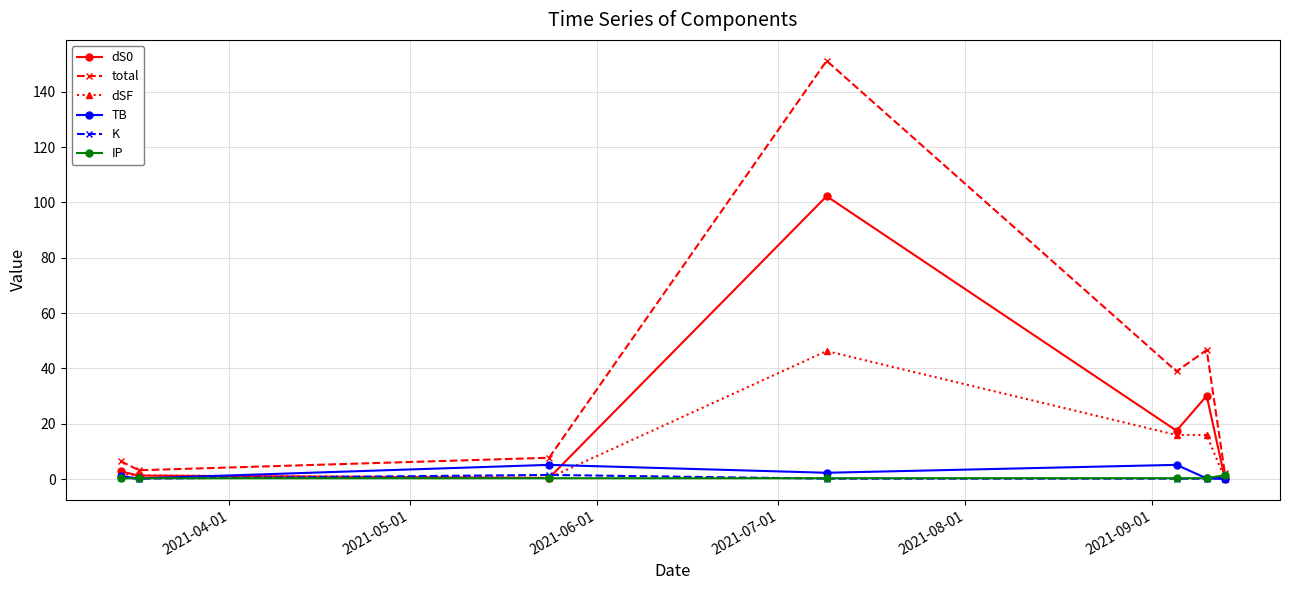

Which series has the largest total across all categories?

total